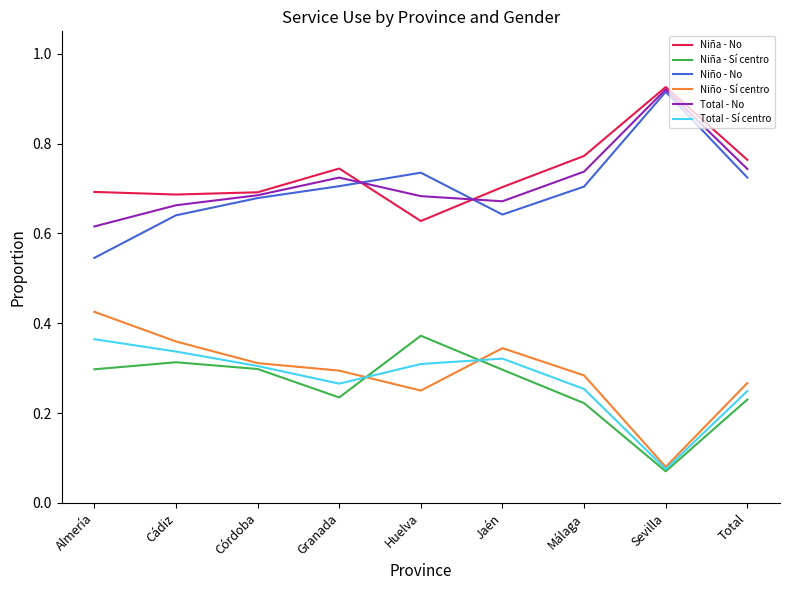

The value of Niño - Sí centro at Total is 0.1. True or false?

False